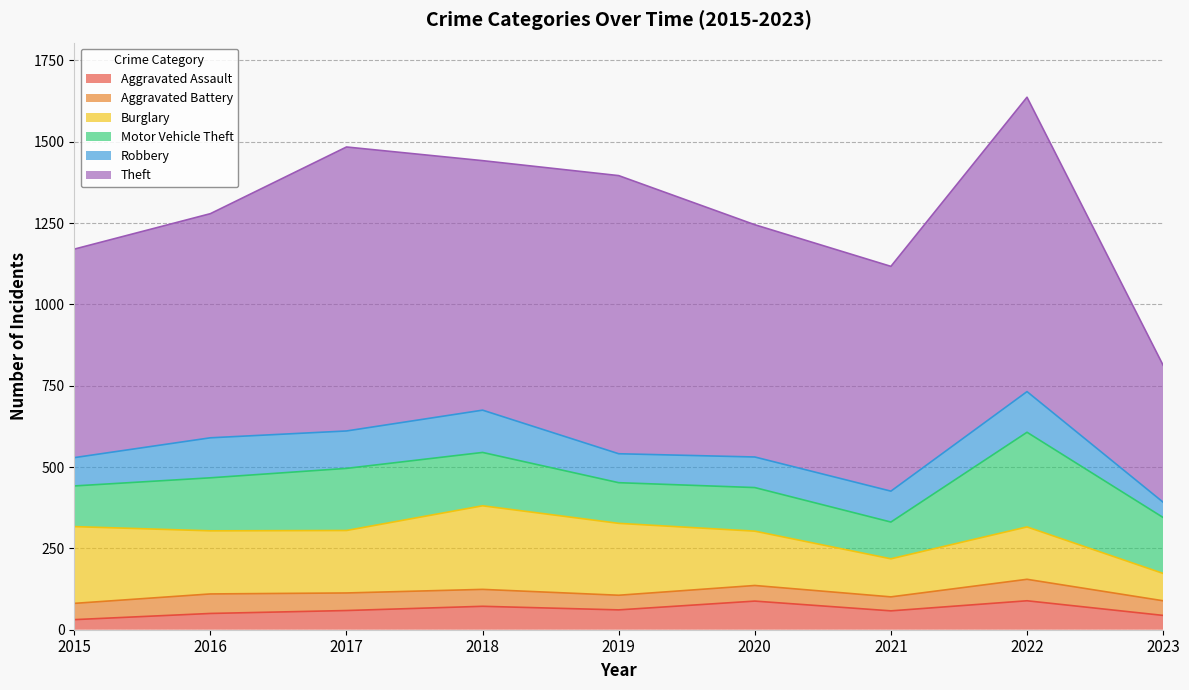

Reading left to right, transcribe all the data shown in this chart.

Aggravated Assault: 2015=31	2016=50	2017=59	2018=72	2019=61	2020=88	2021=58	2022=89	2023=44
Aggravated Battery: 2015=50	2016=60	2017=54	2018=52	2019=45	2020=48	2021=43	2022=66	2023=45
Burglary: 2015=236	2016=194	2017=192	2018=257	2019=221	2020=167	2021=117	2022=161	2023=84
Motor Vehicle Theft: 2015=125	2016=163	2017=191	2018=164	2019=125	2020=134	2021=113	2022=291	2023=172
Robbery: 2015=87	2016=123	2017=115	2018=130	2019=89	2020=94	2021=95	2022=125	2023=47
Theft: 2015=641	2016=689	2017=873	2018=767	2019=855	2020=714	2021=691	2022=905	2023=421